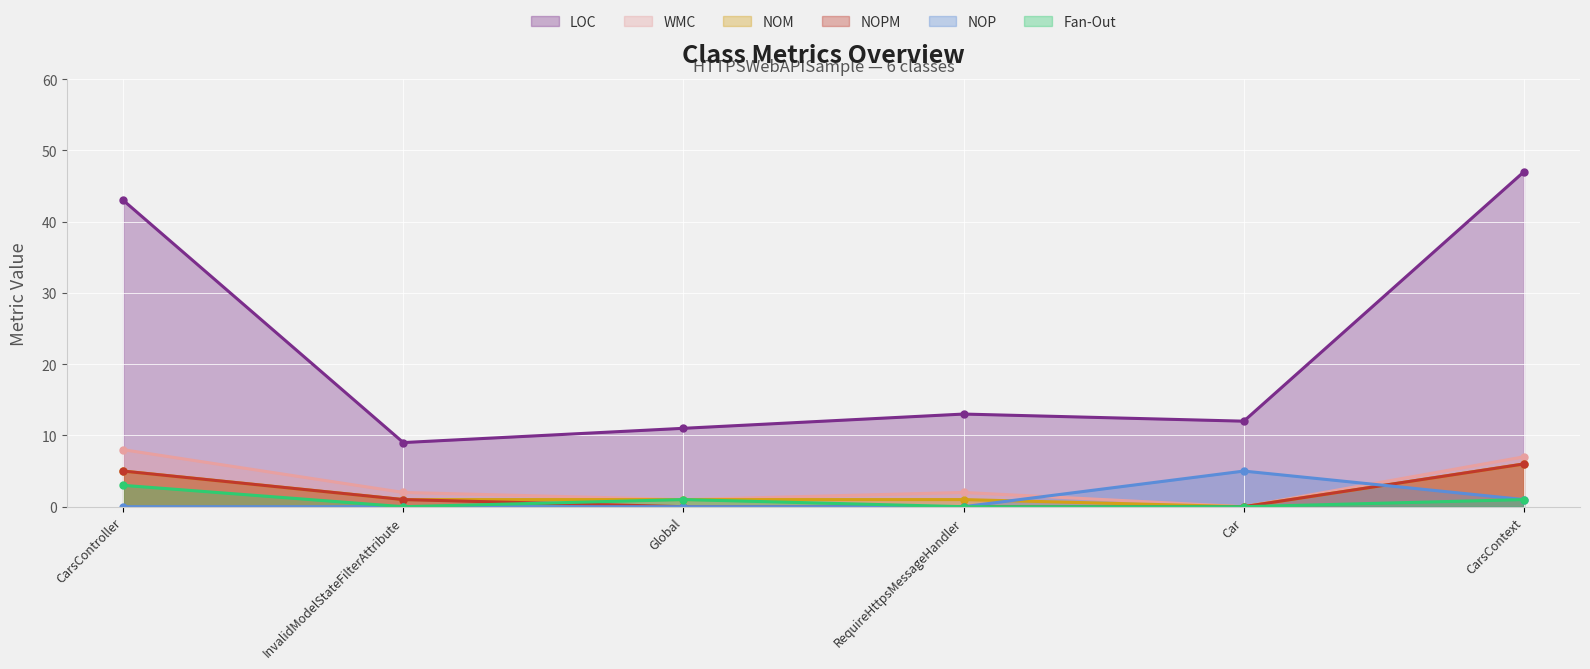

At which label is LOC closest to 28?

CarsController